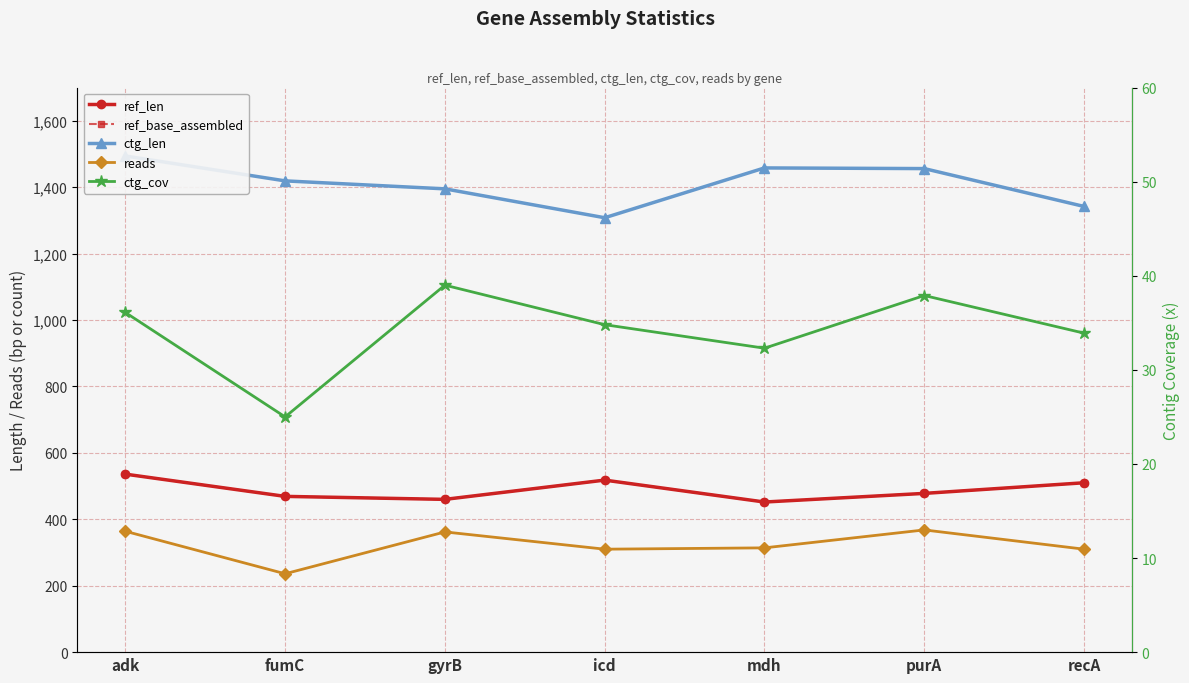

At which category is the sum across all series the highest?

adk